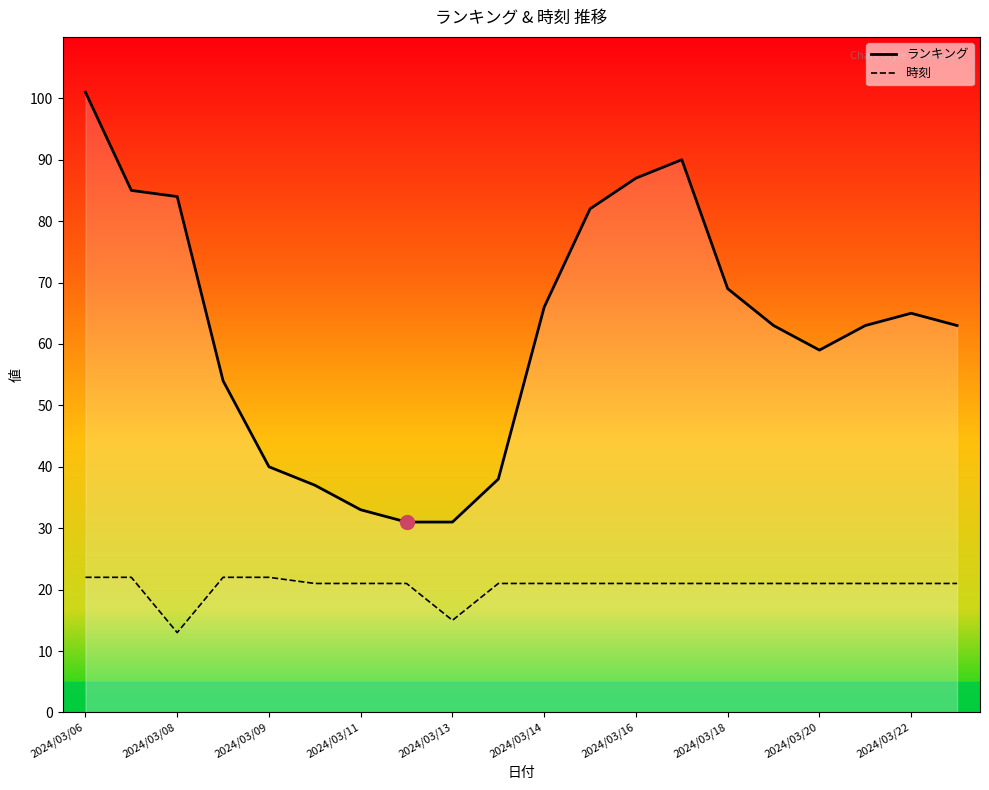

Which series has the largest total across all categories?

ランキング